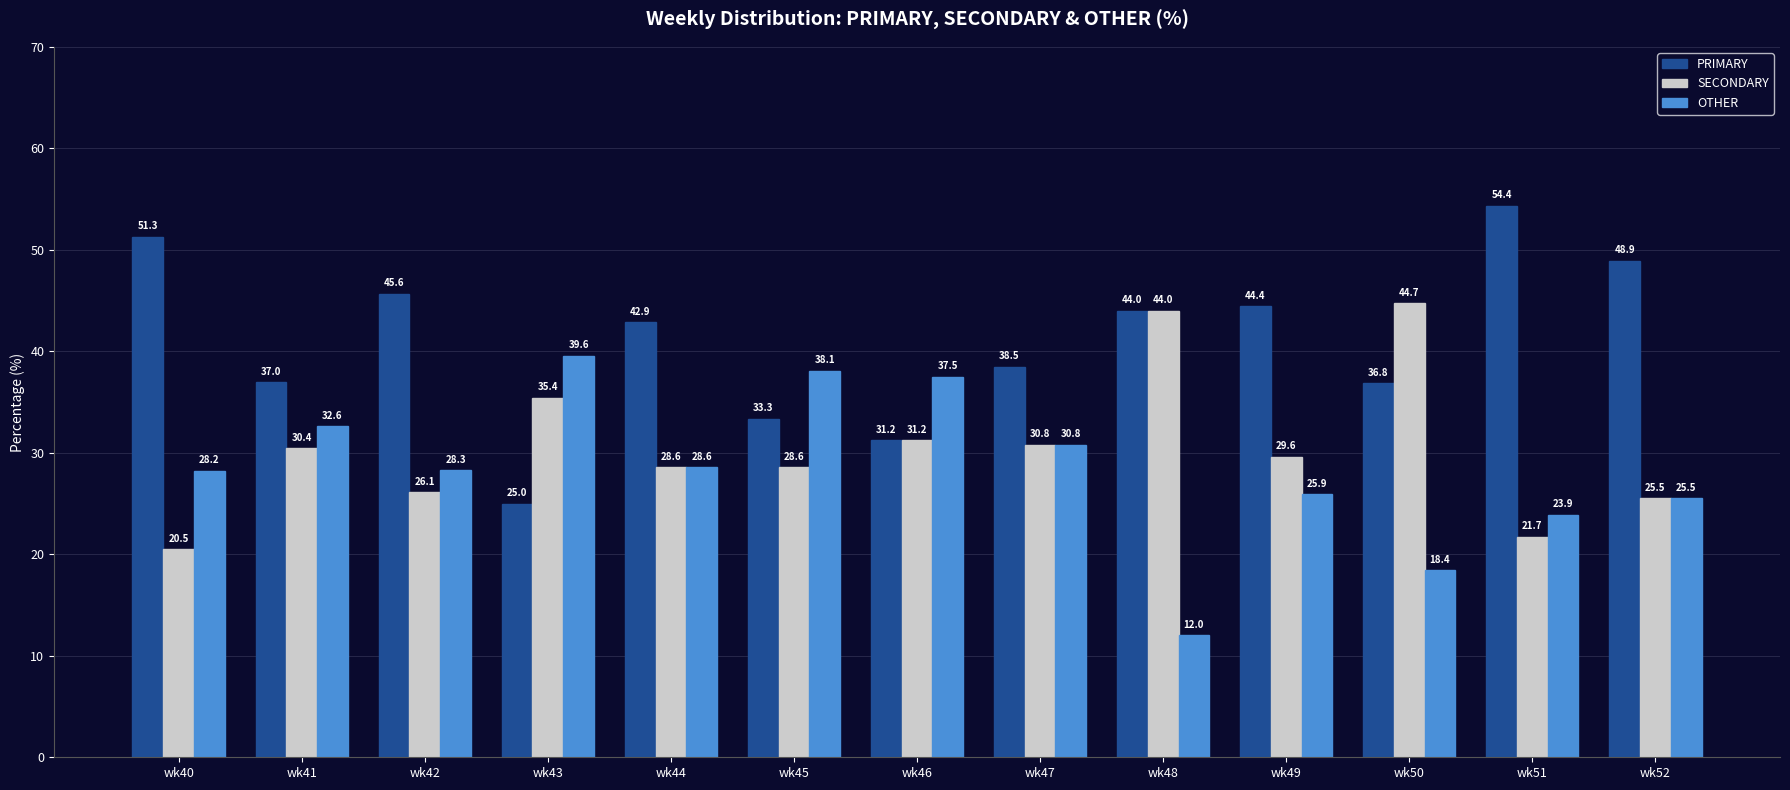

What is the smallest value displayed?

12.0